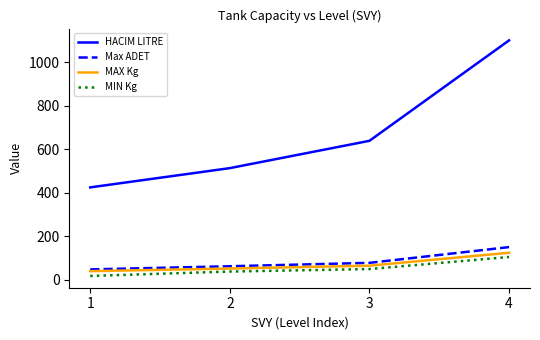

True or false: HACIM LITRE and Max ADET cross at least once.

False